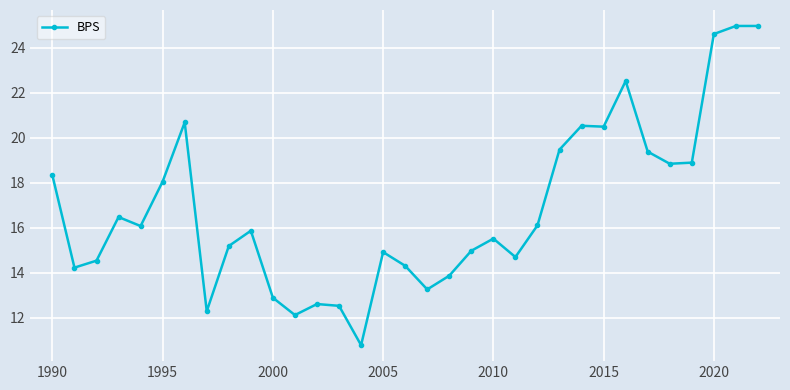

What is the greatest value displayed?

25.0